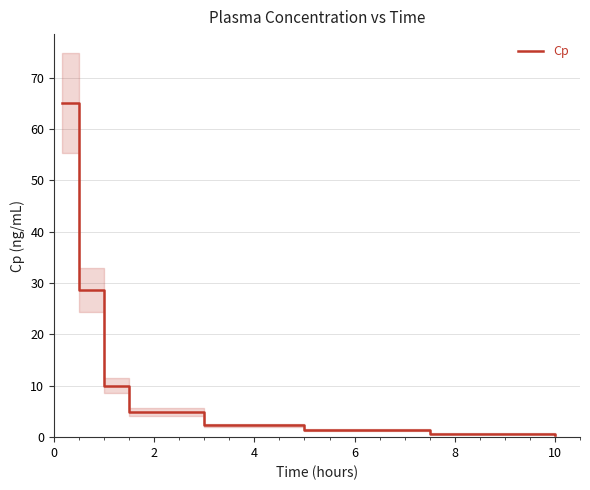

What is the greatest value displayed?

65.0